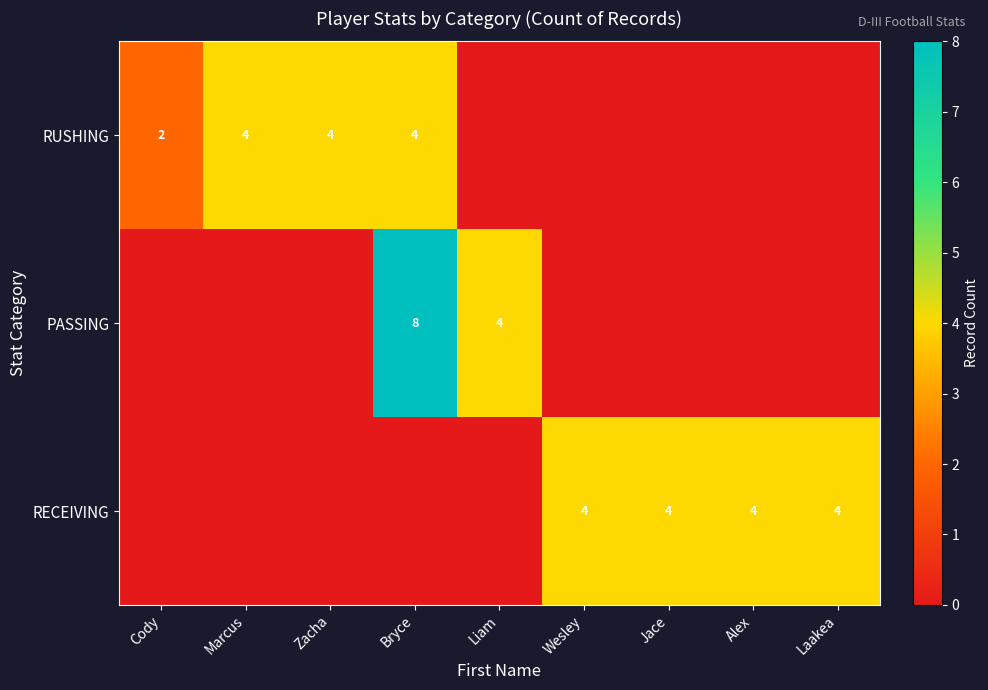

The RECEIVING series shows 7 at Wesley. True or false?

False